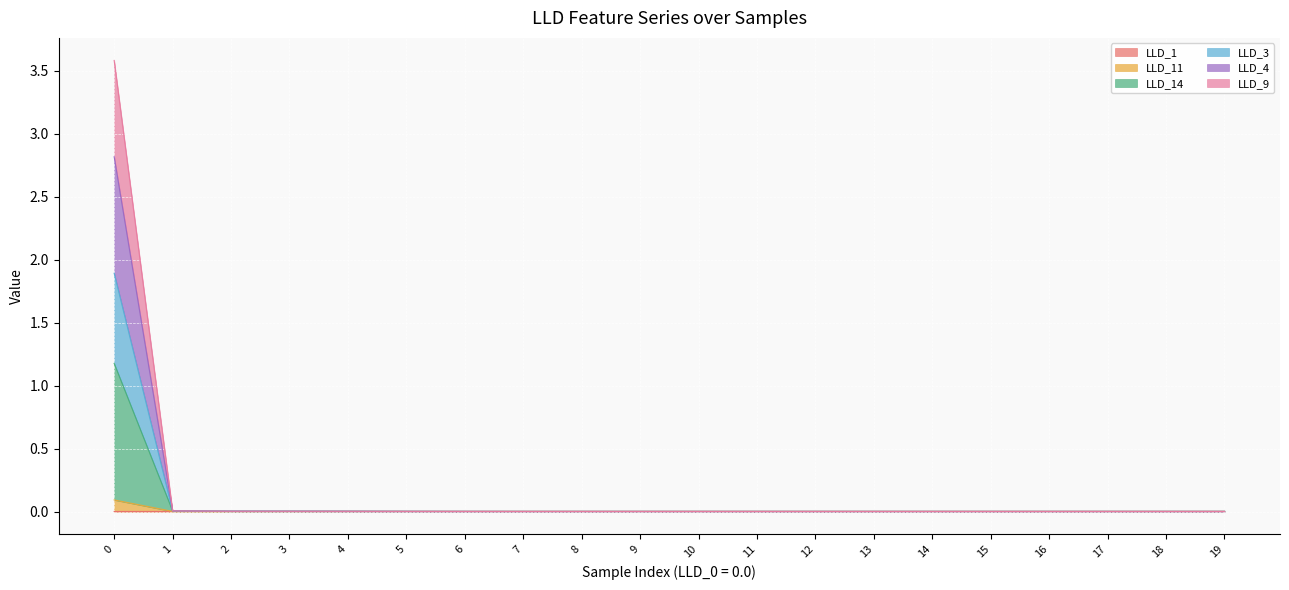

At which label is LLD_3 closest to 1?

1